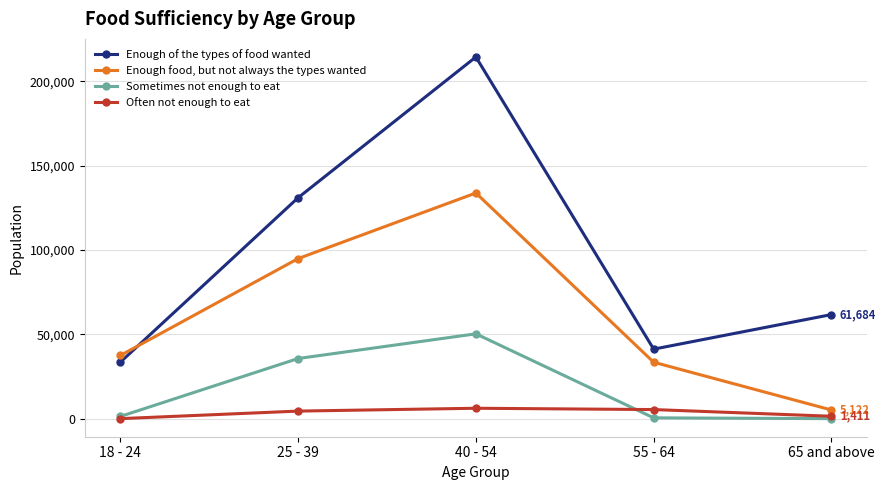

The value of Enough food, but not always the types wanted at 40 - 54 is 79306. True or false?

False